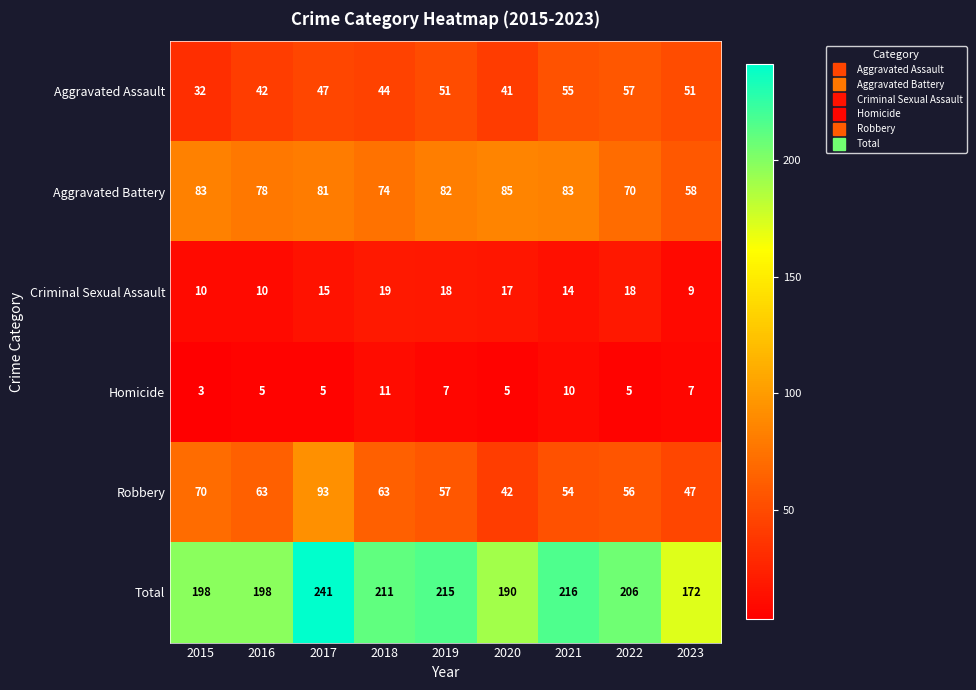

What is the minimum value shown in the chart?

3